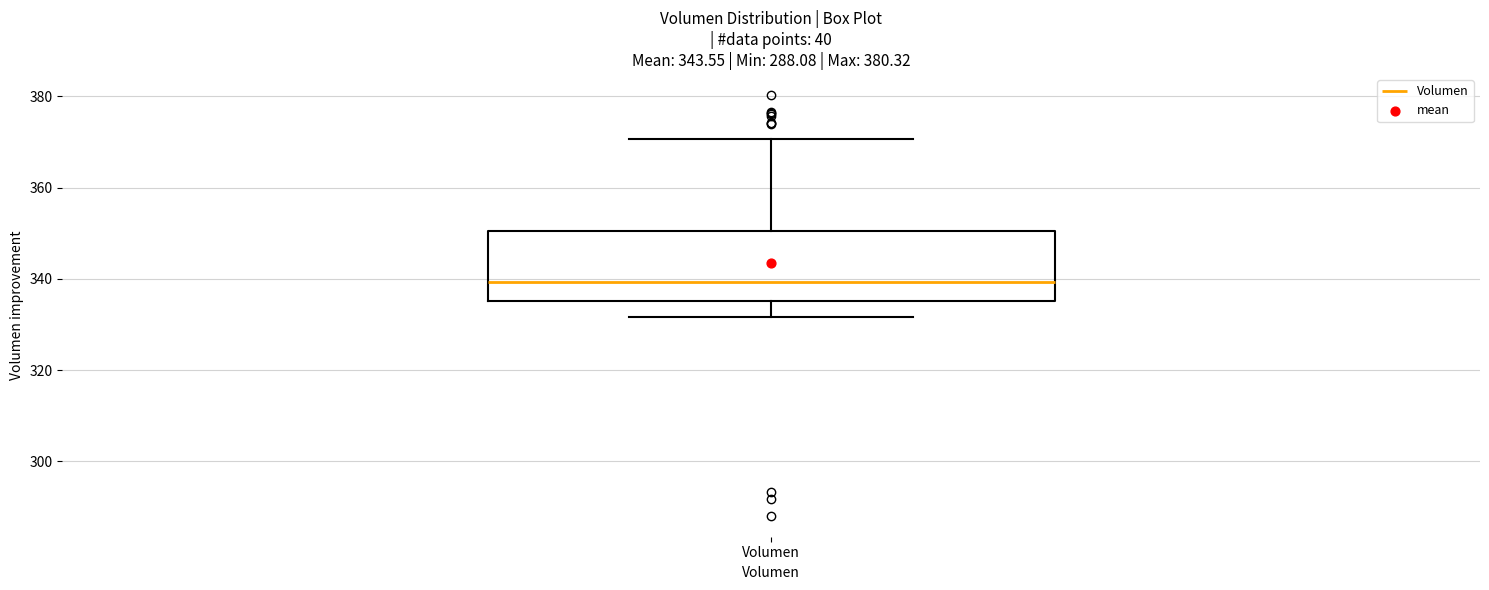

Read this box plot against the y-axis: the position of the median line, the range covered by the box, and the ends of both whiskers. The values are not printed on the chart, so give them approximately, as read against the axis.

median 340, box 336 to 350, whiskers 332 to 370